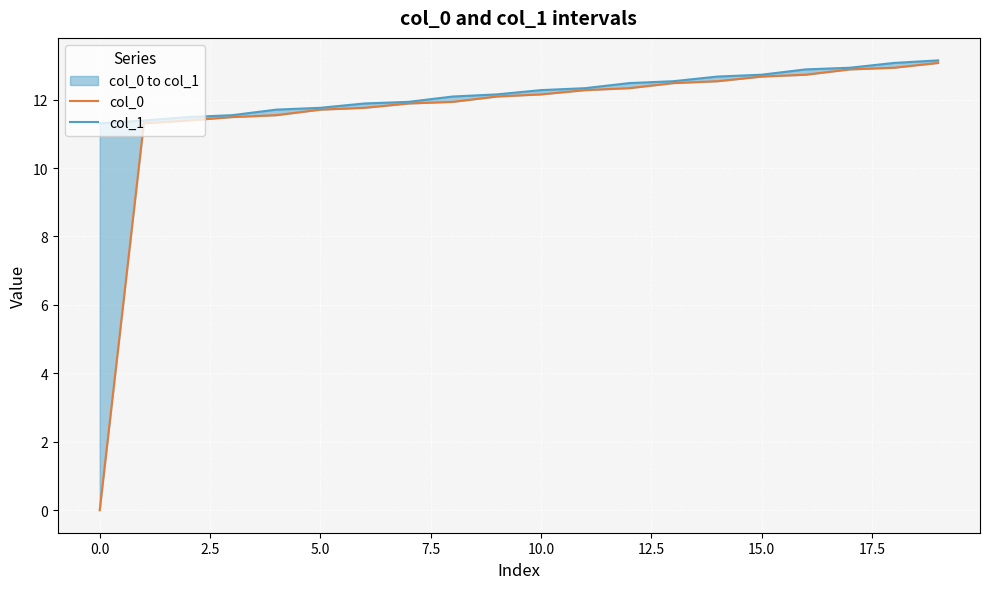

Is the value of col_0 at 11 greater than the value of col_1 at 11?

No